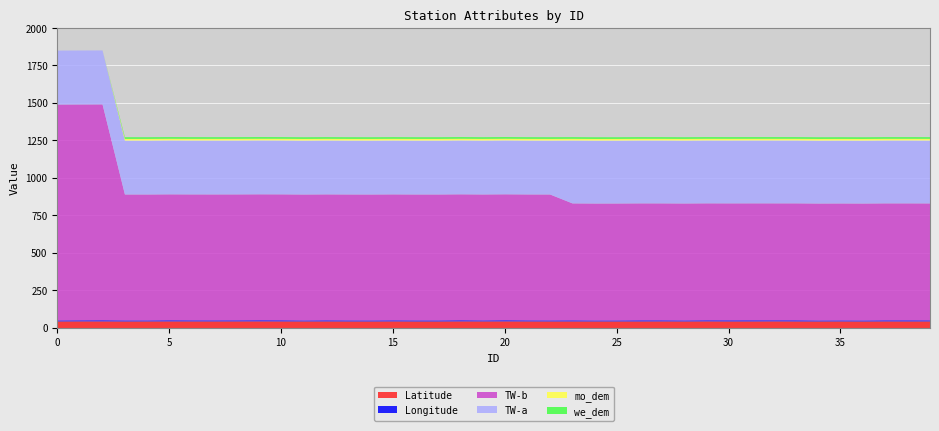

What is the value of the TW-a point at the 39th from the left?

420.0